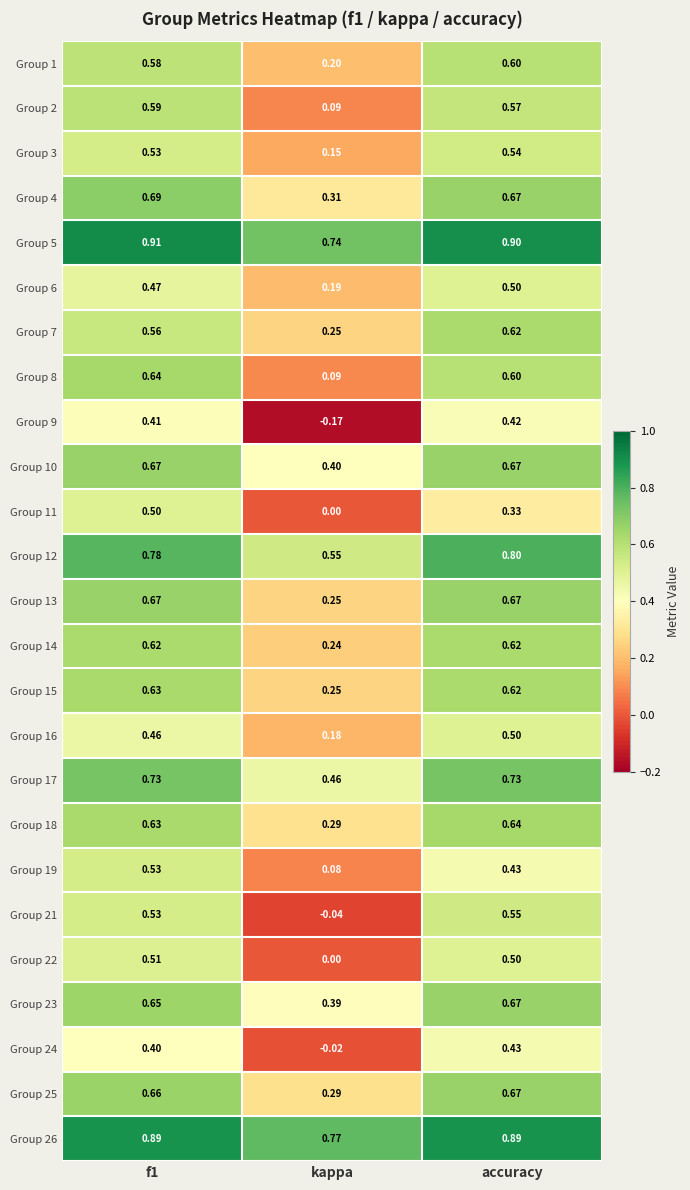

Which category has the lowest value in the Group 18 series?

kappa